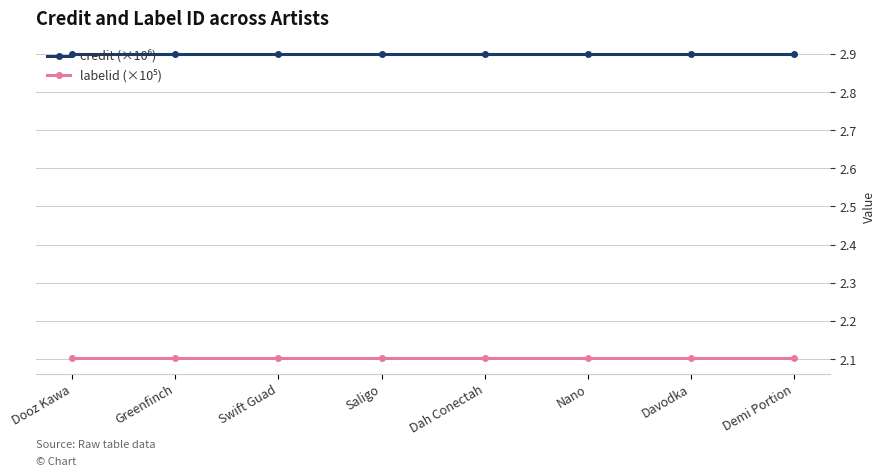

At how many categories does at least one series exceed 2?

8